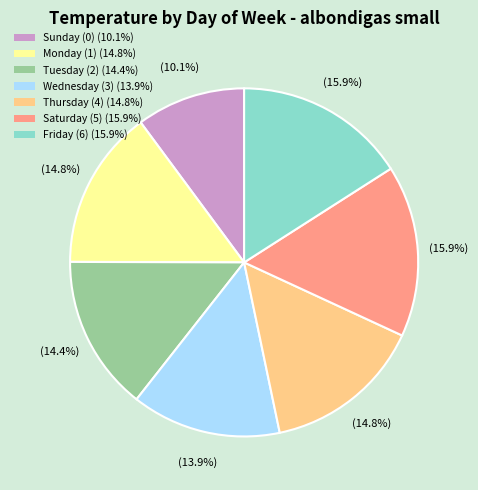

Does any single category account for the majority?

No